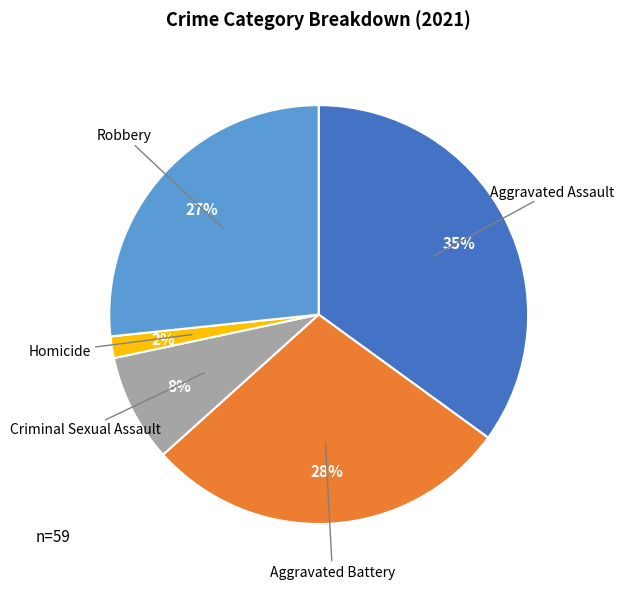

To the nearest percent, what is the average slice percentage?

20%